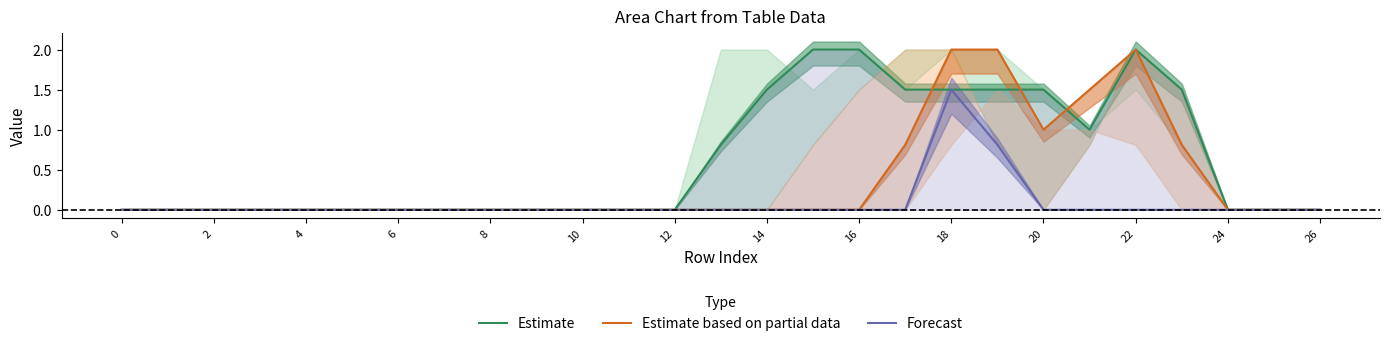

The value of Forecast at 8 is -0.5. True or false?

False